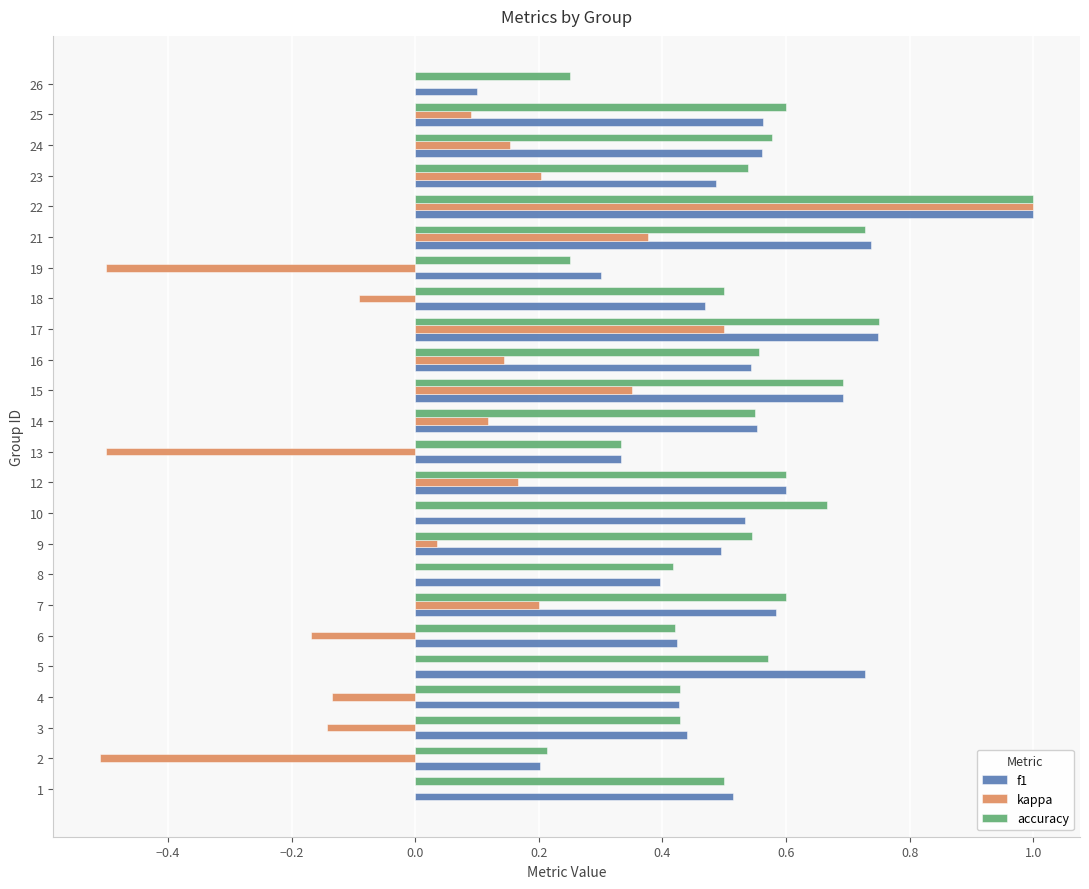

How many series are shown in this chart?

3